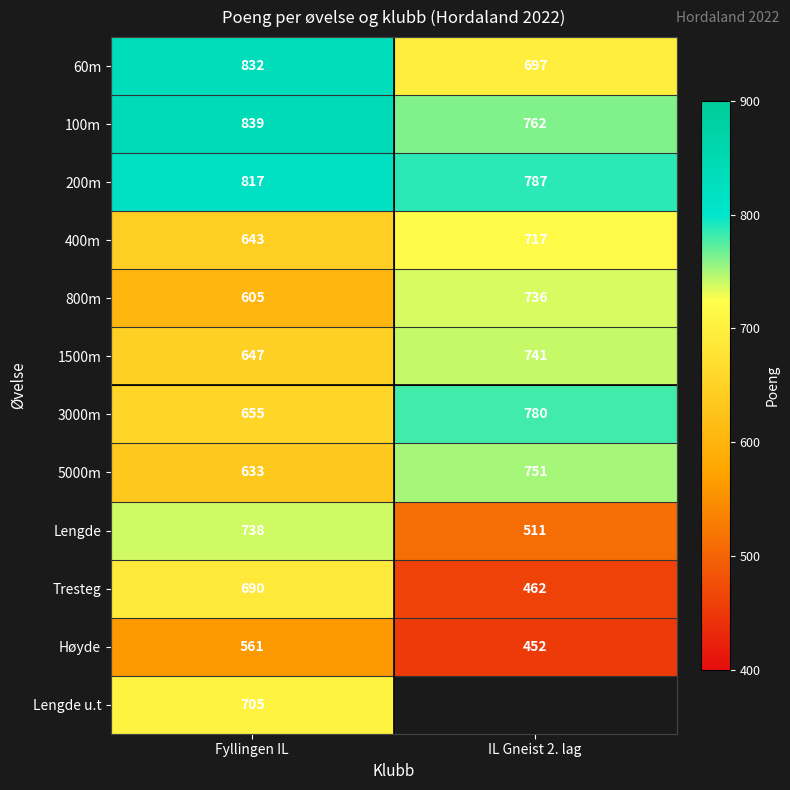

What is the minimum value shown in the chart?

452.0